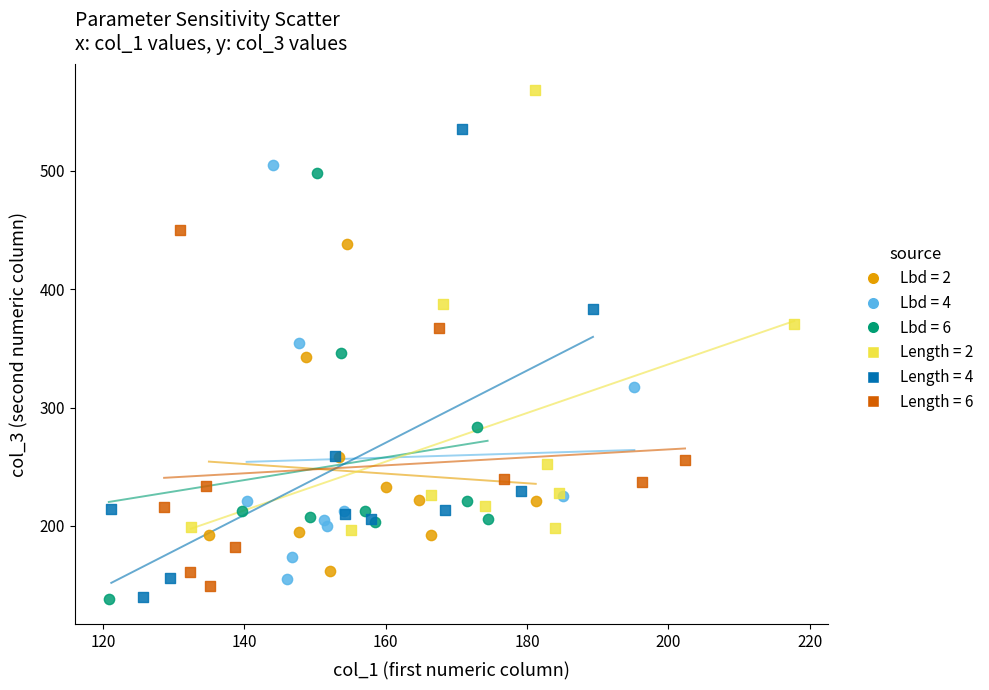

Which series reaches the maximum Y coordinate?

Length = 2